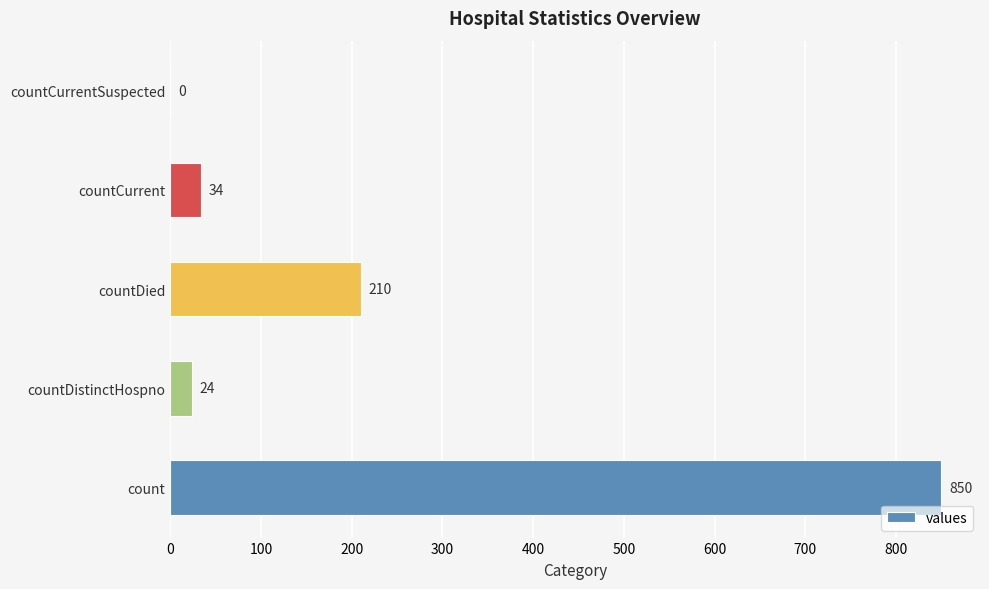

How many series are shown in this chart?

1